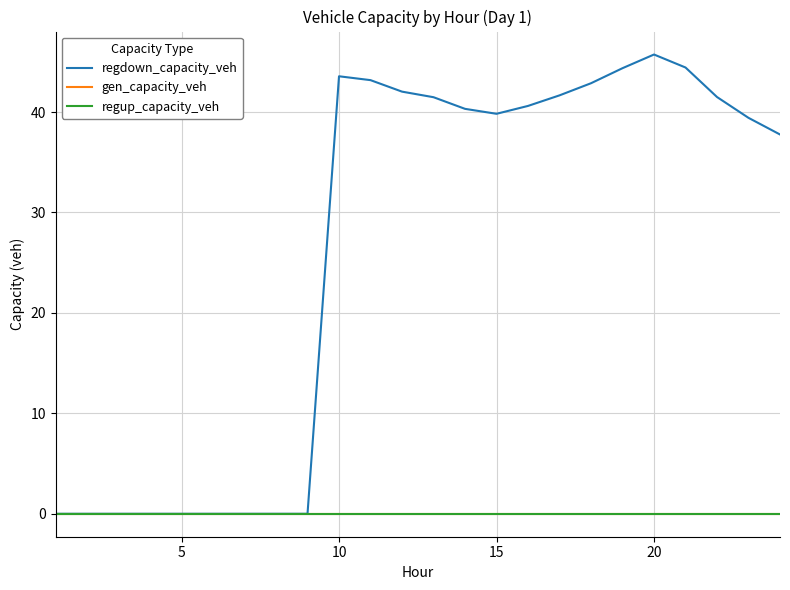

Does the chart display data point markers on the line(s)?

No